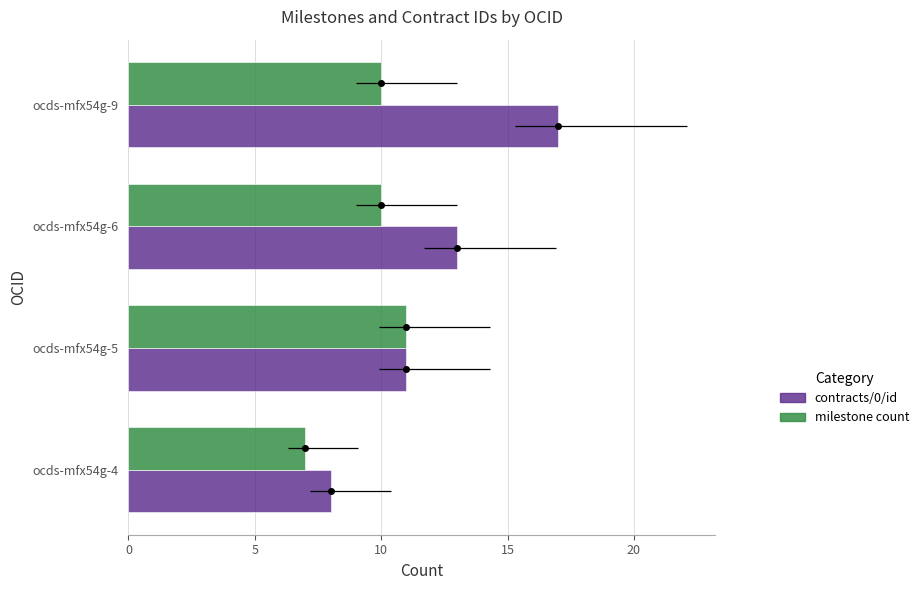

What is the value of the contracts/0/id bar at the 2nd from the left?

11